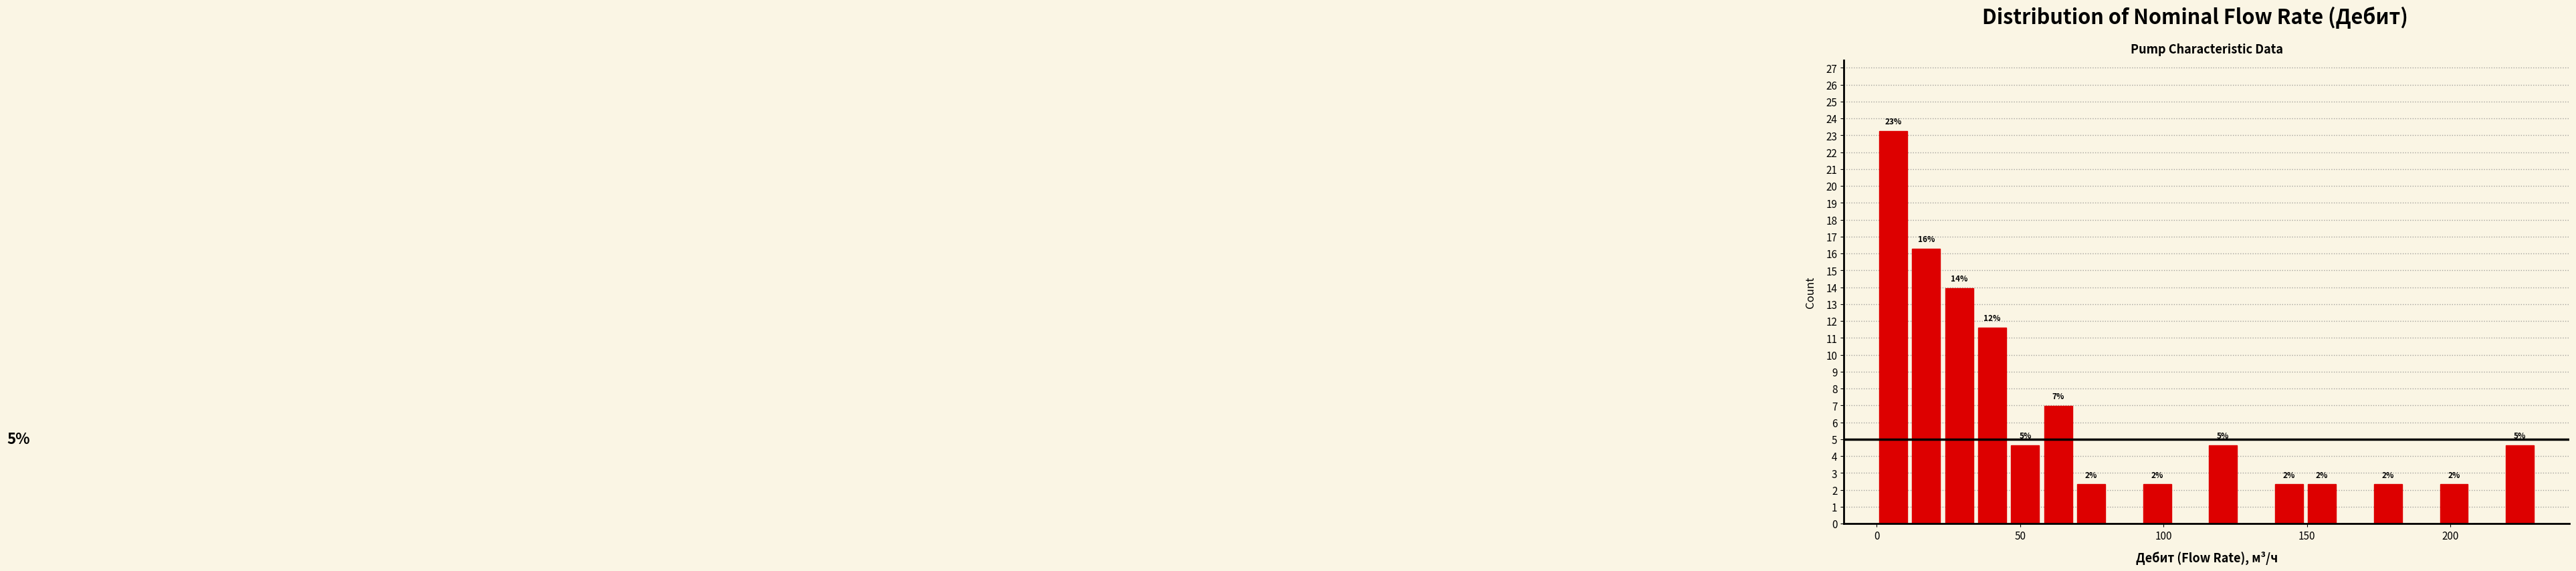

Read against the x-axis, roughly where is the centre of the tallest bar?

5